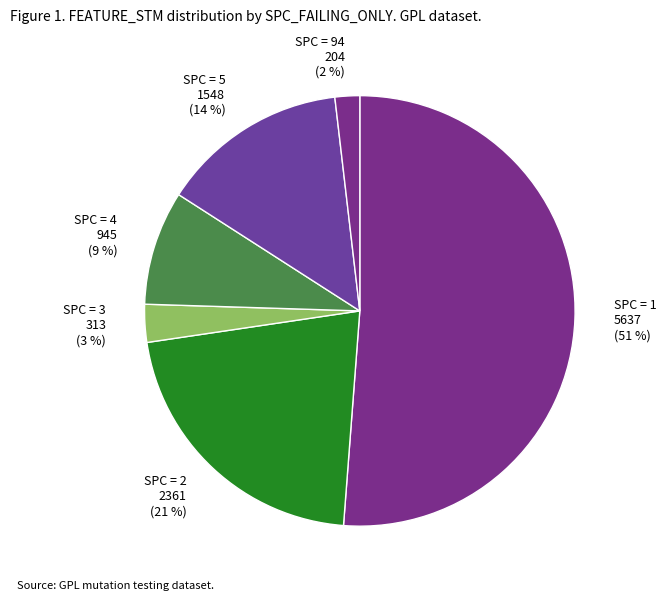

Which category has the biggest portion of the pie?

SPC = 1 5637 (51 %)